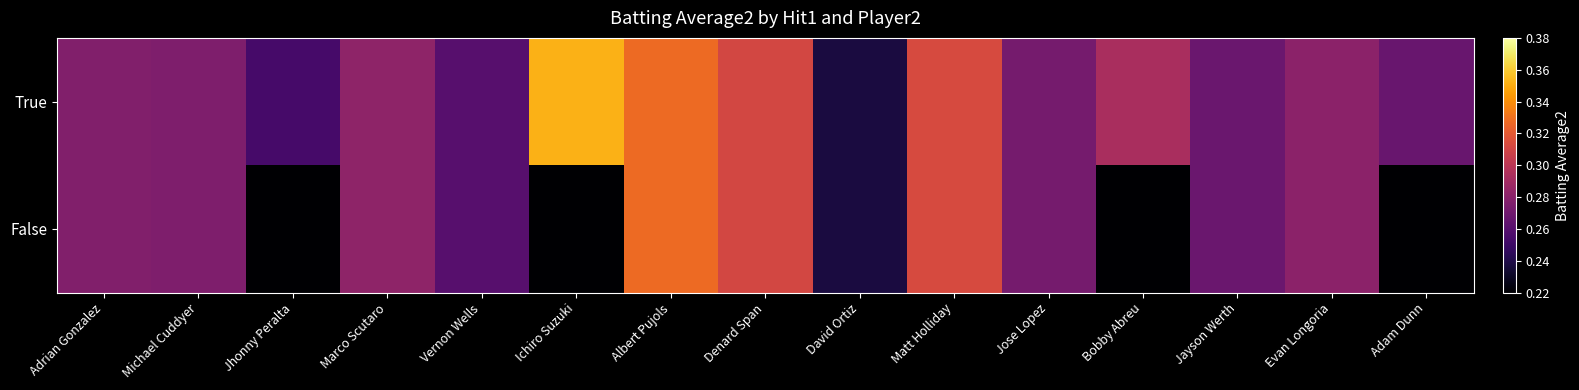

Which category has the highest value across all series?

Ichiro Suzuki